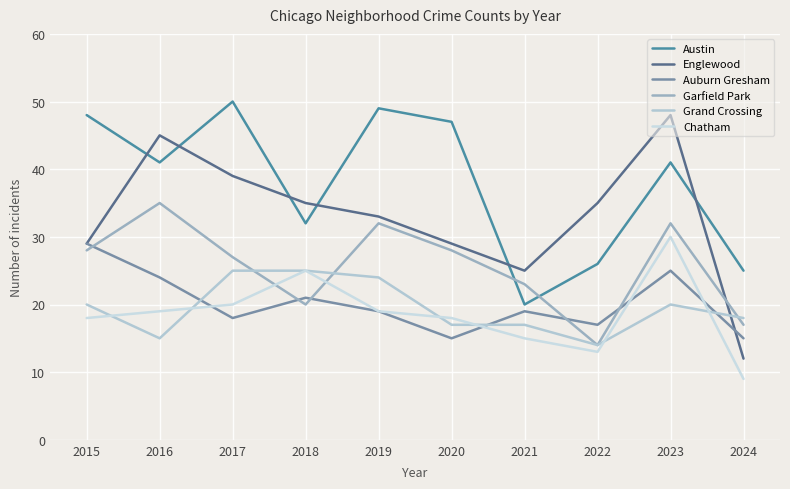

Reading left to right, list all the values displayed in this chart.

Austin: 48	41	50	32	49	47	20	26	41	25
Englewood: 29	45	39	35	33	29	25	35	48	12
Auburn Gresham: 29	24	18	21	19	15	19	17	25	15
Garfield Park: 28	35	27	20	32	28	23	14	32	17
Grand Crossing: 20	15	25	25	24	17	17	14	20	18
Chatham: 18	19	20	25	19	18	15	13	30	9